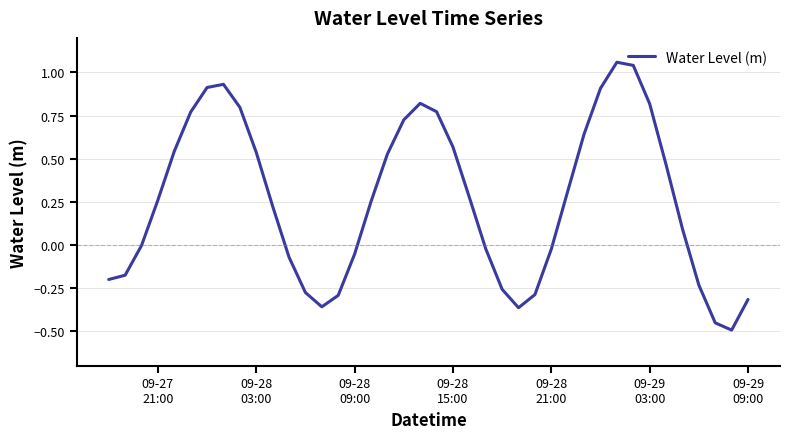

What is the difference between the maximum and minimum values?

1.6